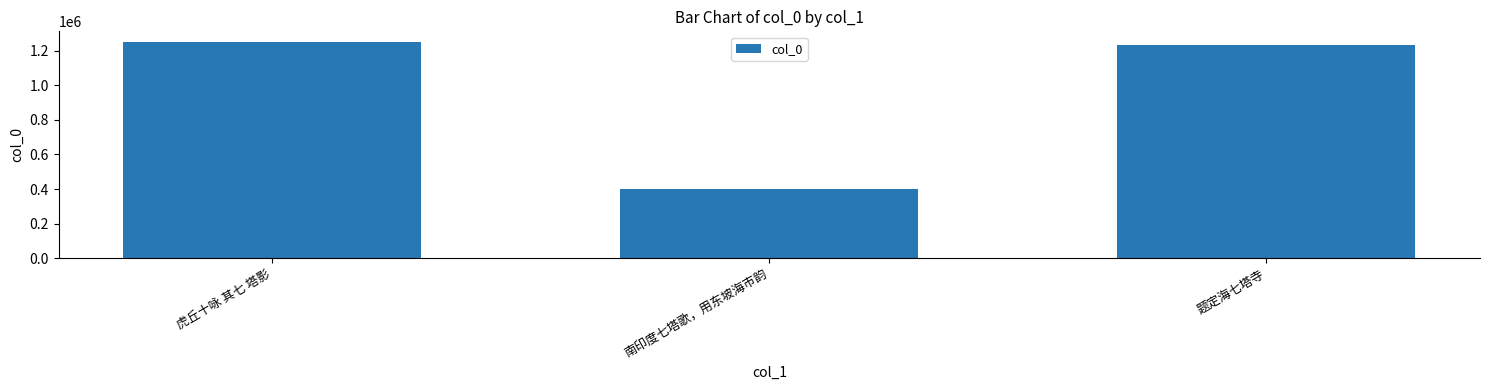

Where does the data first go above 1235076?

虎丘十咏 其七 塔影